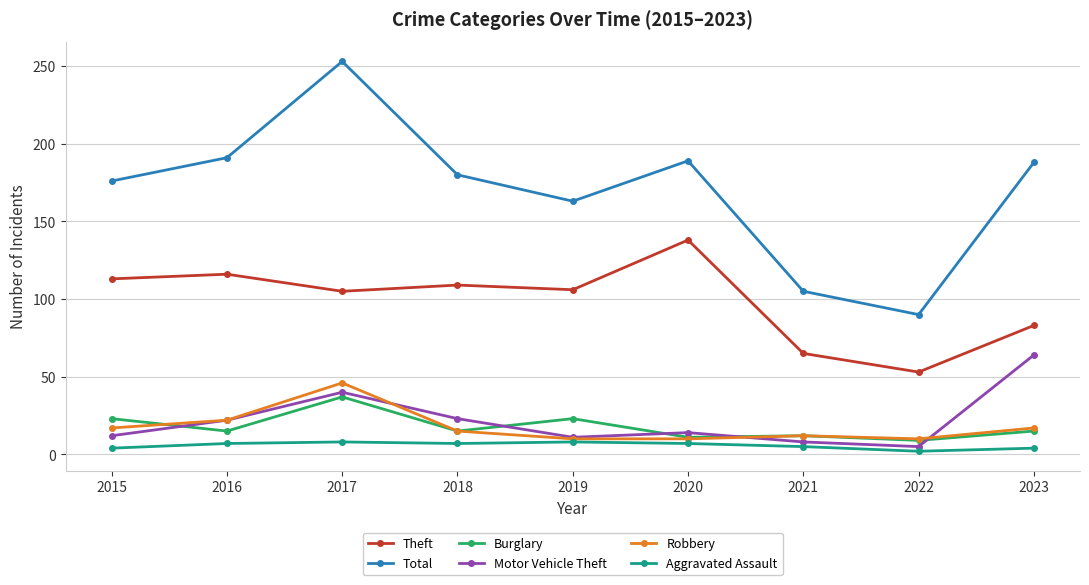

At which category is the sum across all series the highest?

2017